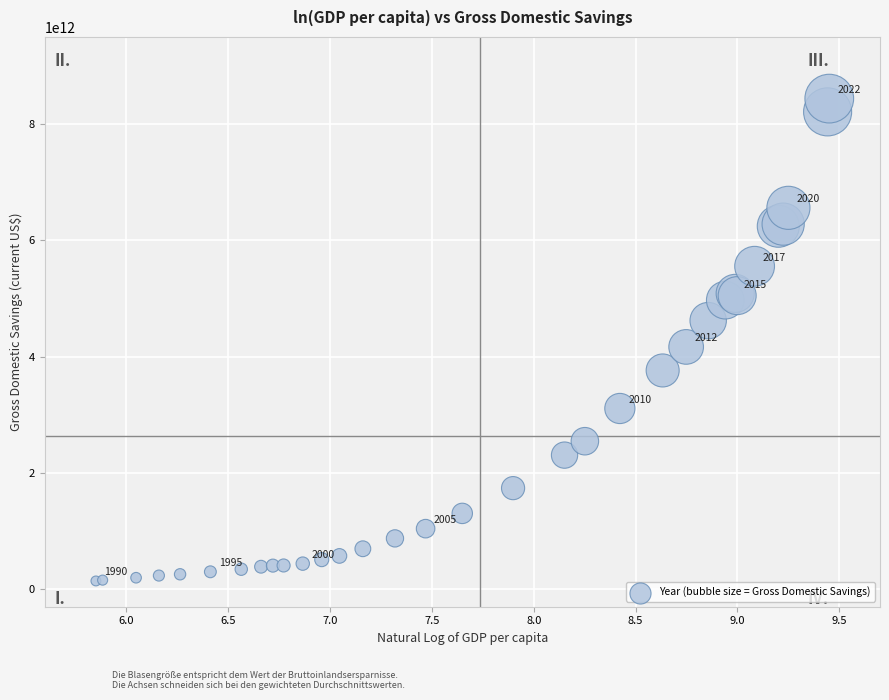

What Y value in the scatter plot is closest to 4291403011991?

4168602805808.9